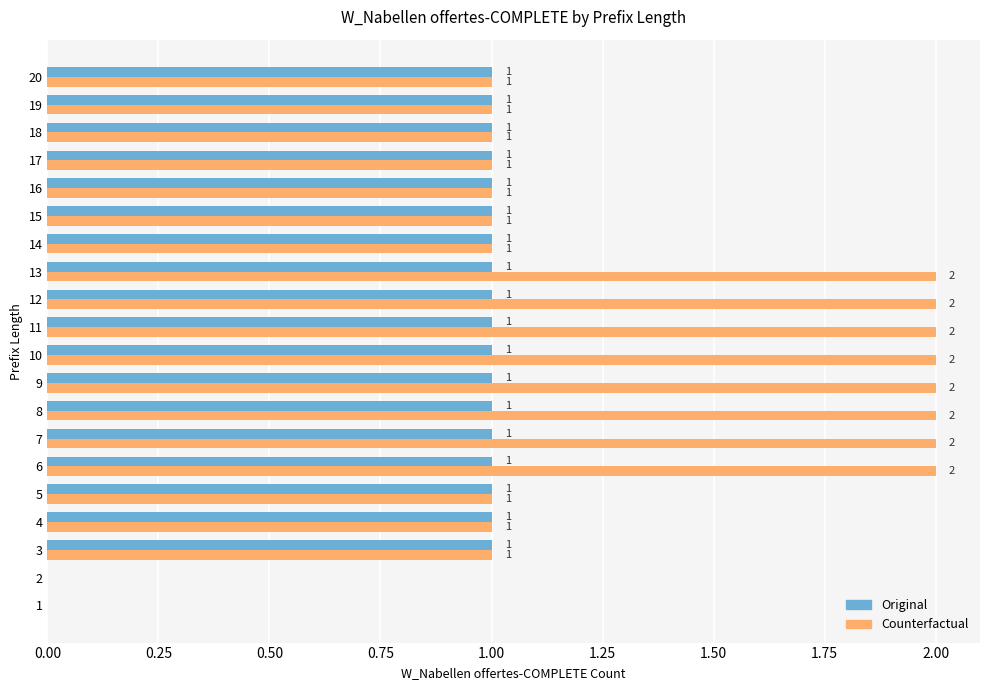

What is the maximum value shown in the chart?

2